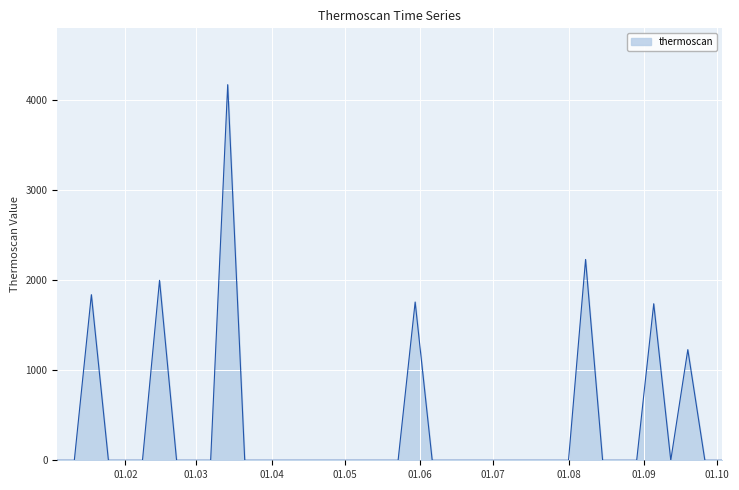

How many series are shown in this chart?

1